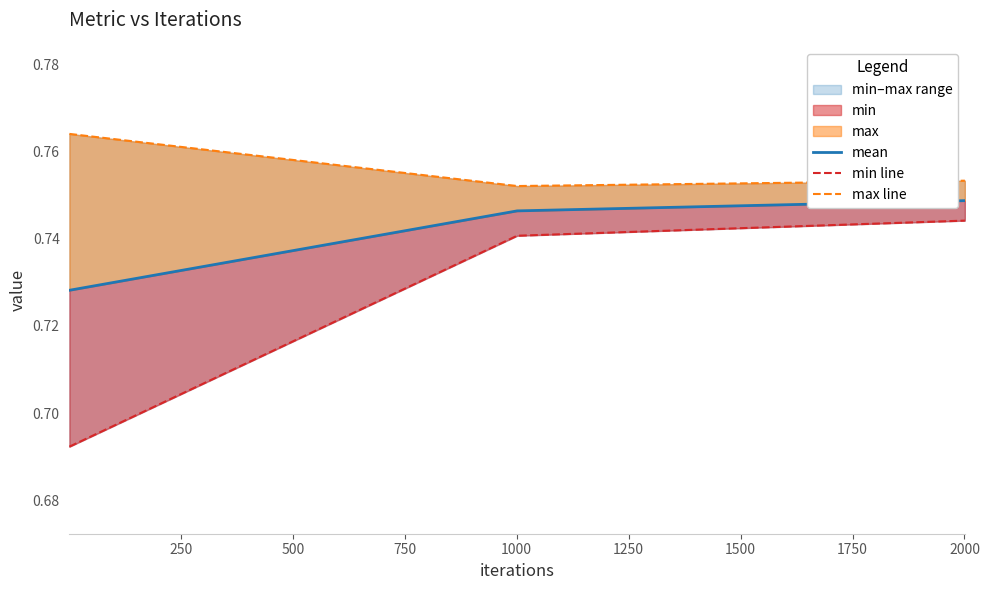

List the series in order of their peak value, highest first.

max line, mean, min line